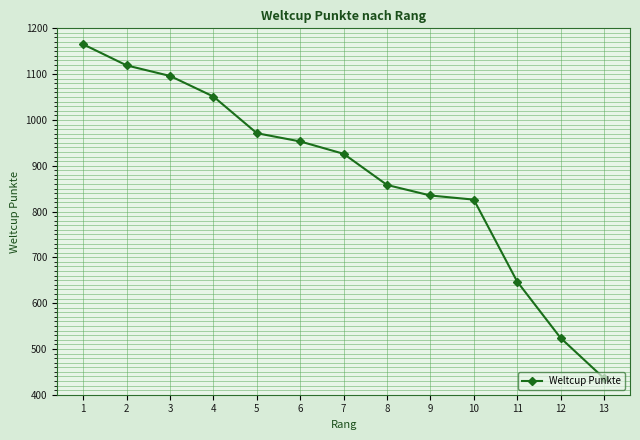

What is the sum of all values?

11407